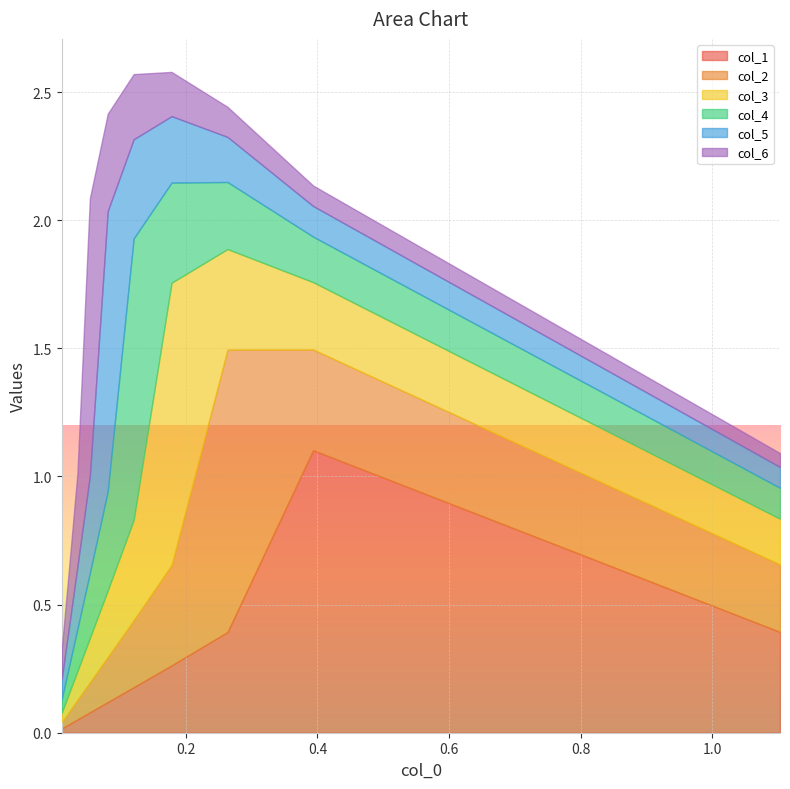

Which series ends up on top after the final intersection of col_2 and col_1?

col_2